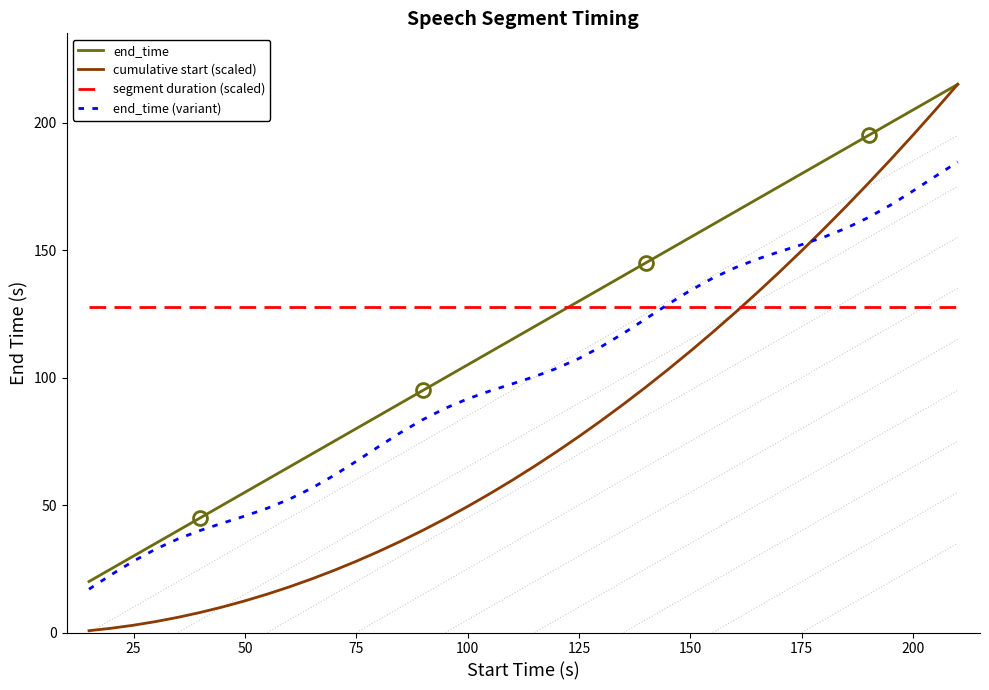

True or false: cumulative start (scaled) has more than 2 interior local peaks.

False